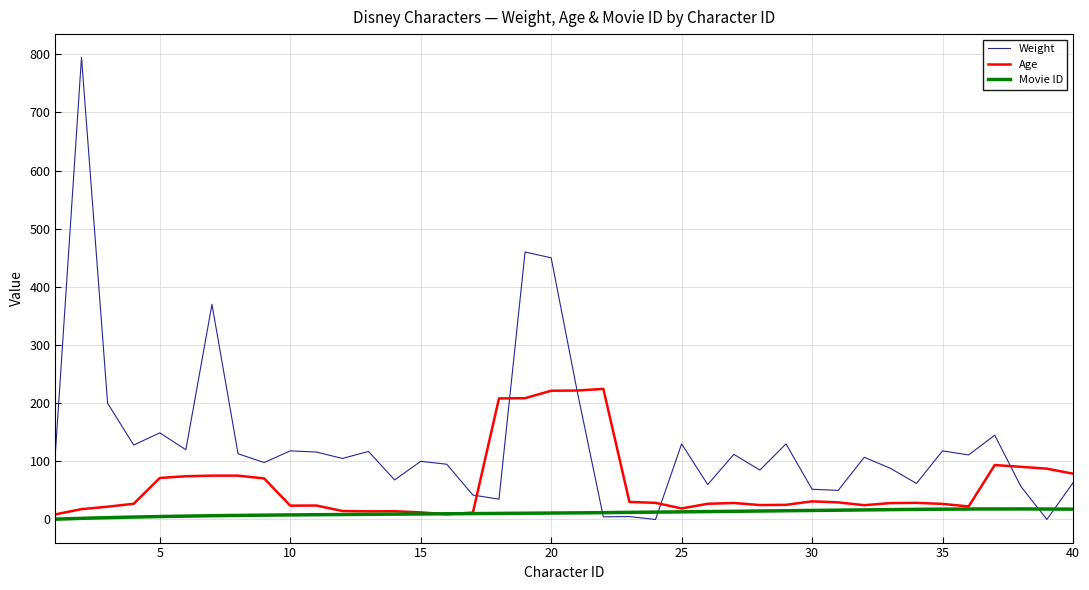

What is the value of the Movie ID point at the 40th from the left?

18.0